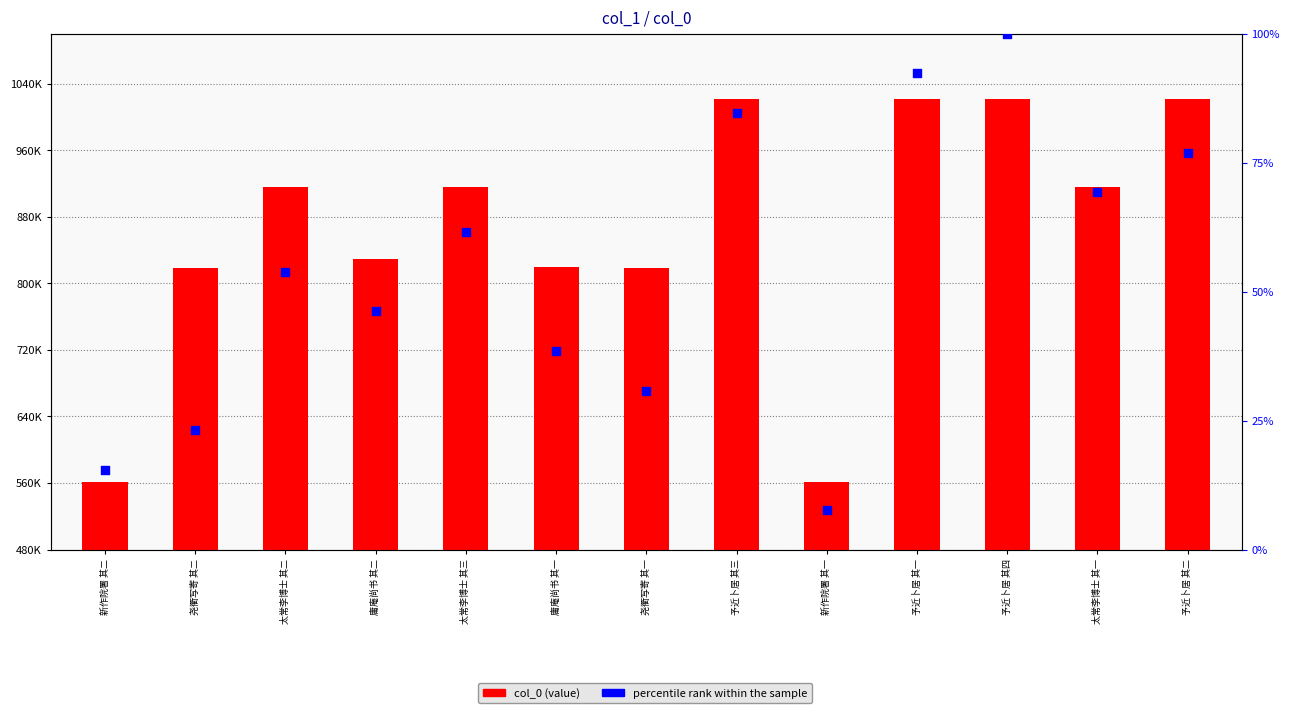

At which category is the sum across all series the highest?

予近卜居 其四